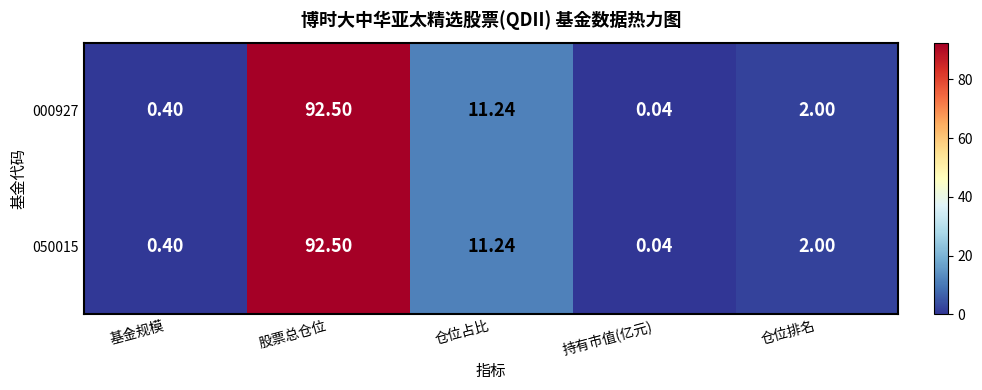

At which category is the sum across all series the highest?

股票总仓位